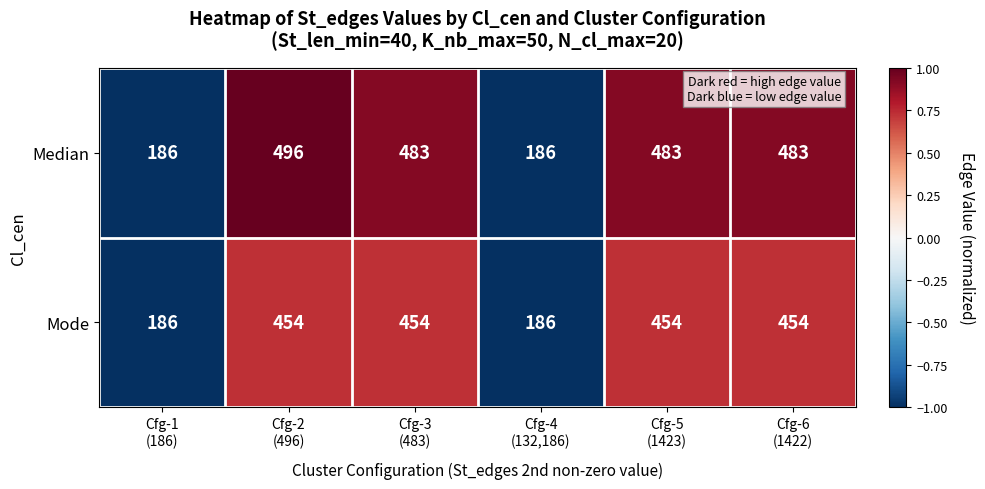

What is the maximum value for Mode?

454